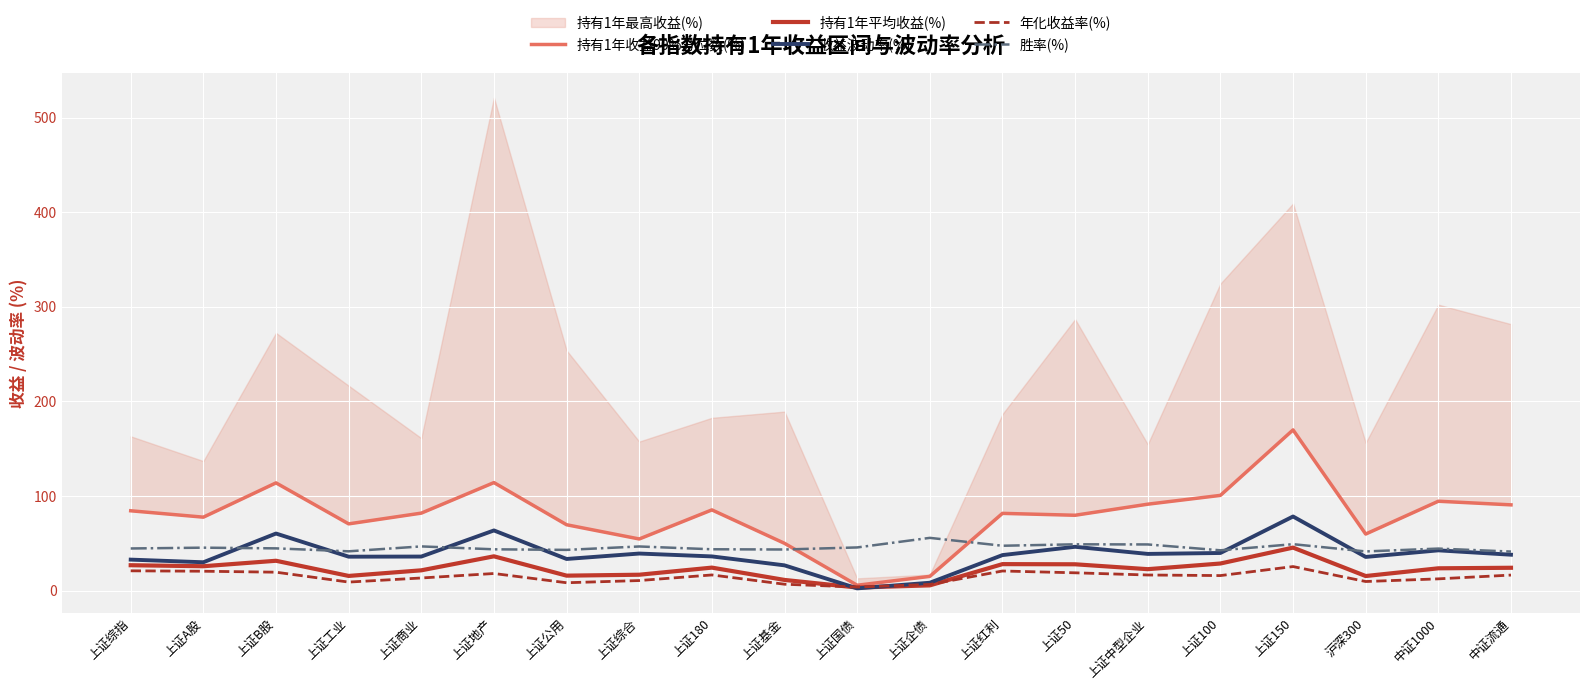

What is the difference between the highest and lowest values at 上证商业?

68.6